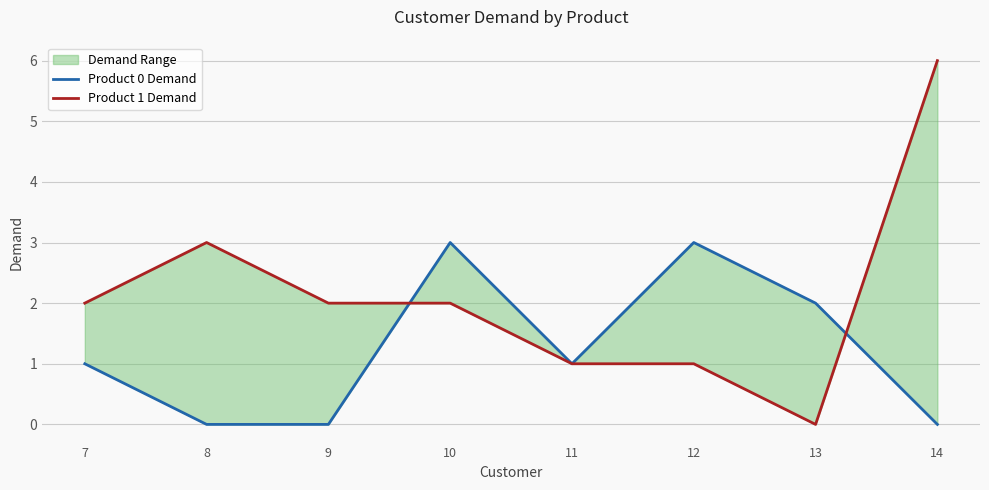

What value does the Product 1 Demand series have at 7?

2